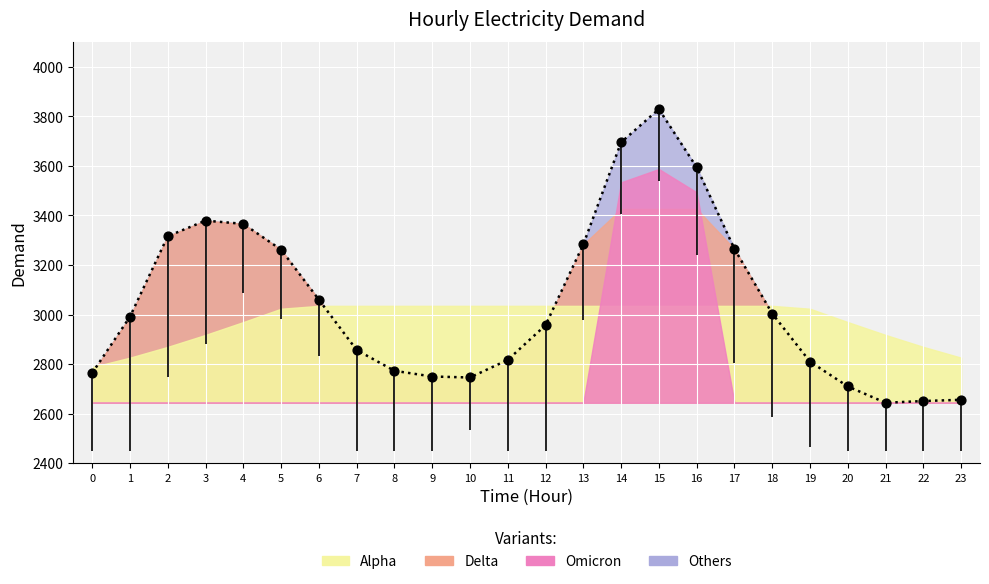

What is the change in value from 2 to 14?

+379